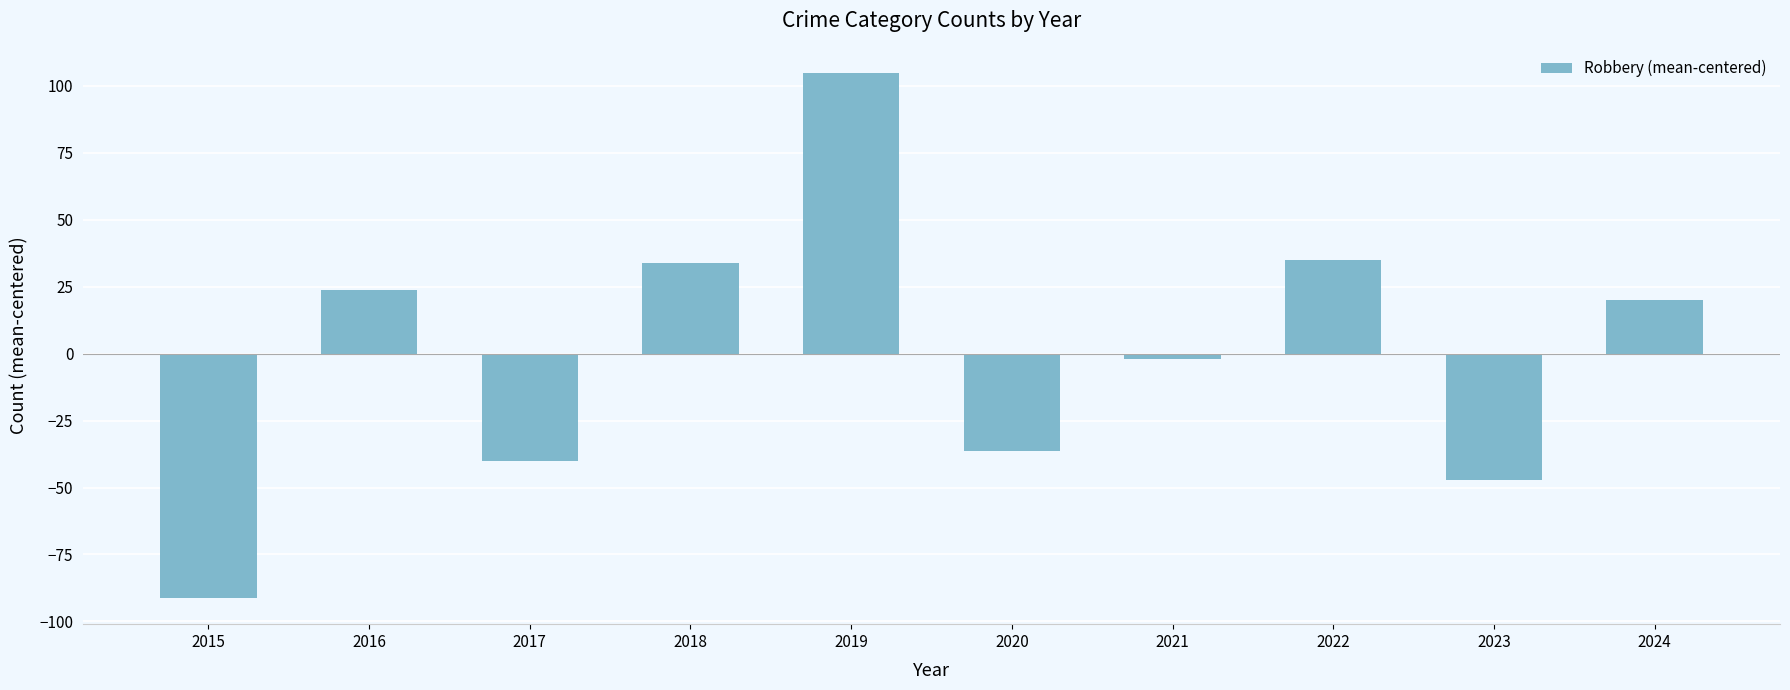

Which label corresponds to the smallest value in the chart?

2015